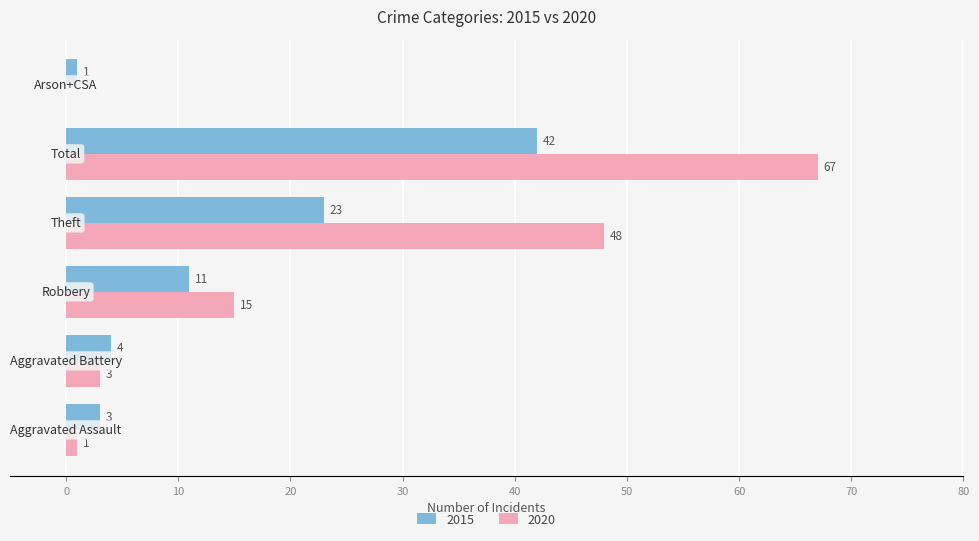

What is the highest value of the 2020 series?

67